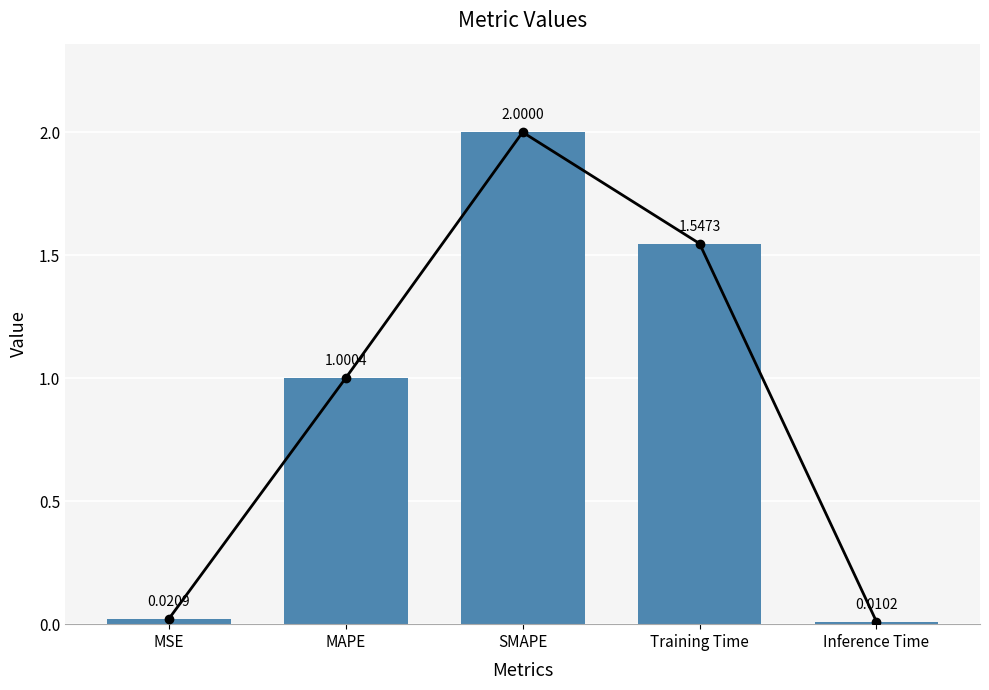

At which label is the value closest to 1?

MAPE